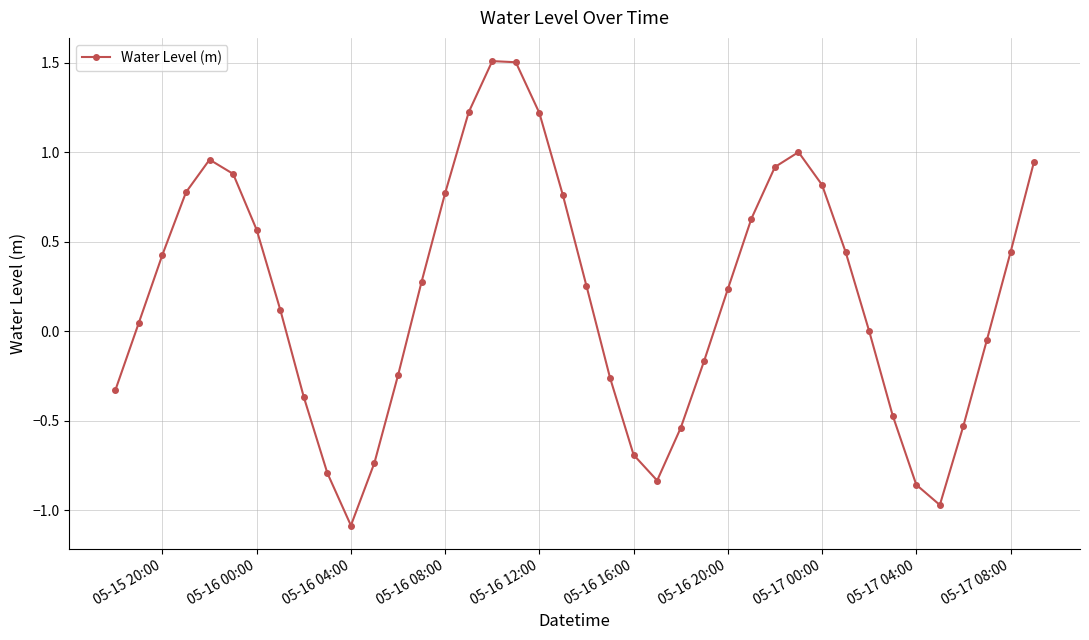

What is the minimum value shown in the chart?

-1.1